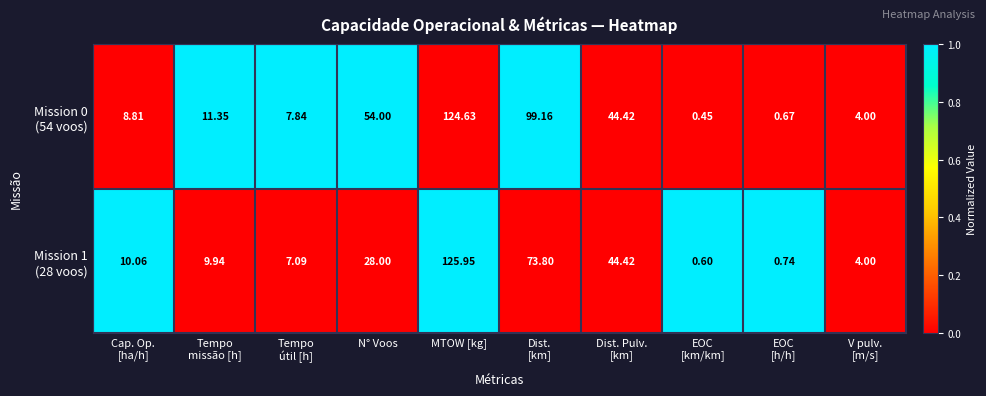

What is the total value across all series at Dist.
[km]?

173.0